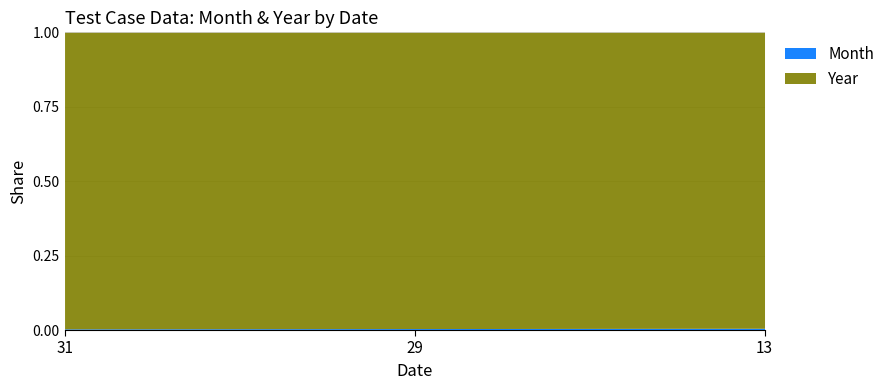

List the labels in order of value, smallest first.

31, 29, 13